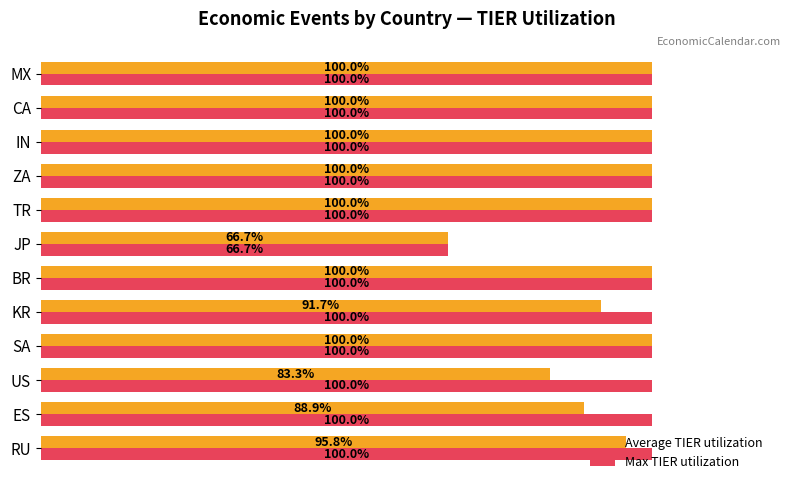

Is the value of Average TIER utilization at CA greater than the value of Max TIER utilization at JP?

Yes